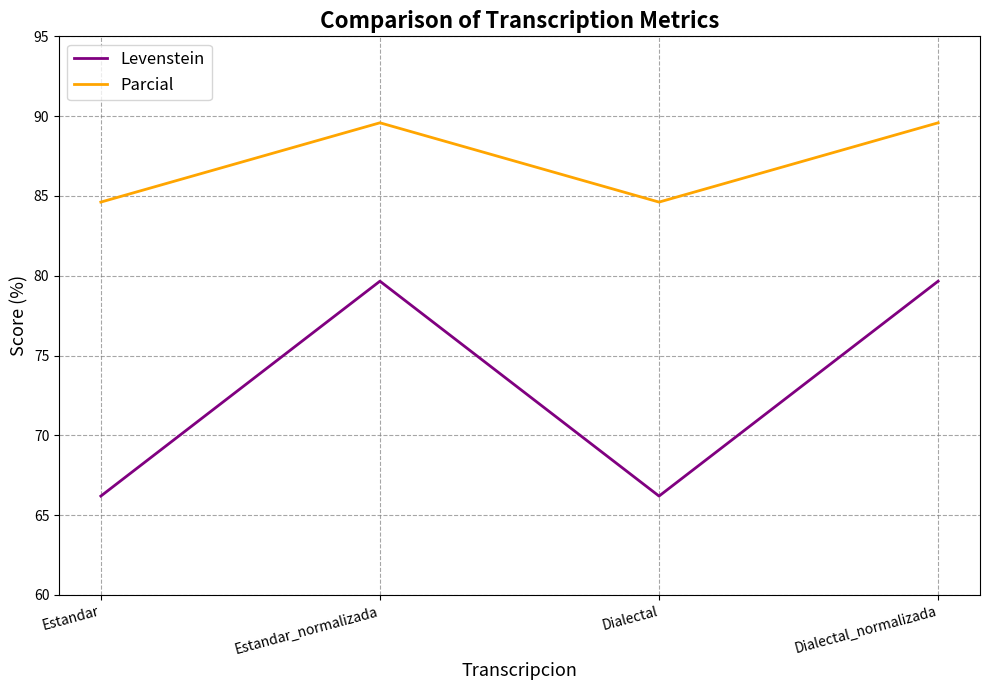

Is this an area chart (filled region under the line)?

No